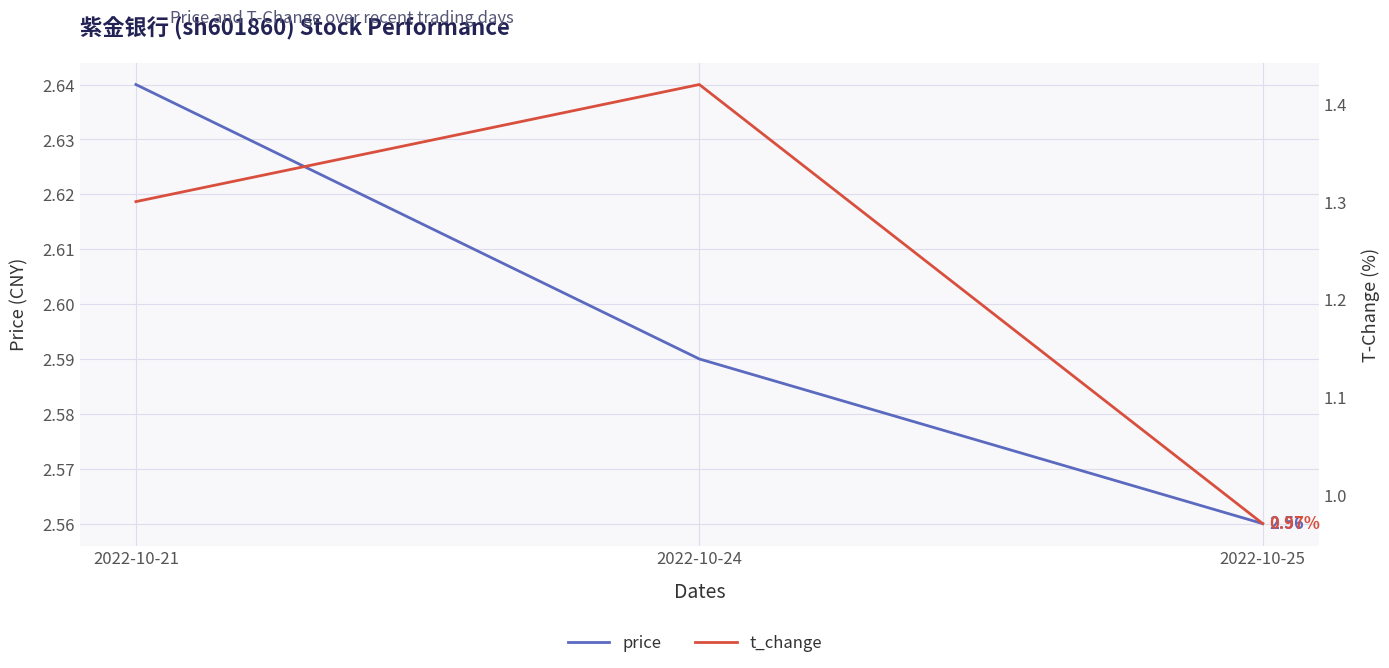

At which label does t_change reach its minimum?

2022-10-25